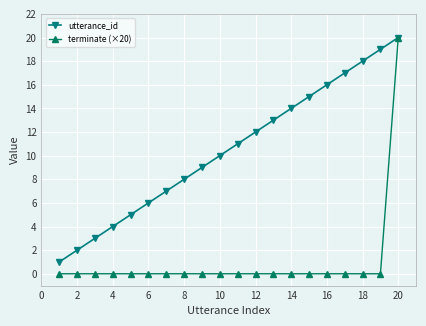

What is the difference between the maximum and minimum values in the terminate (×20) series?

20